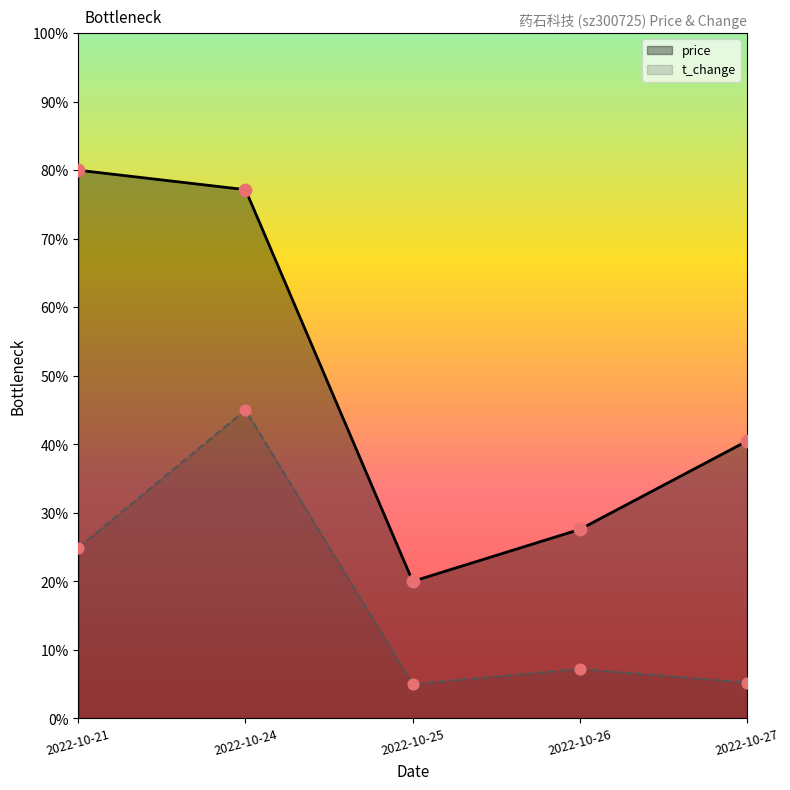

Which series contains the highest Y value?

price